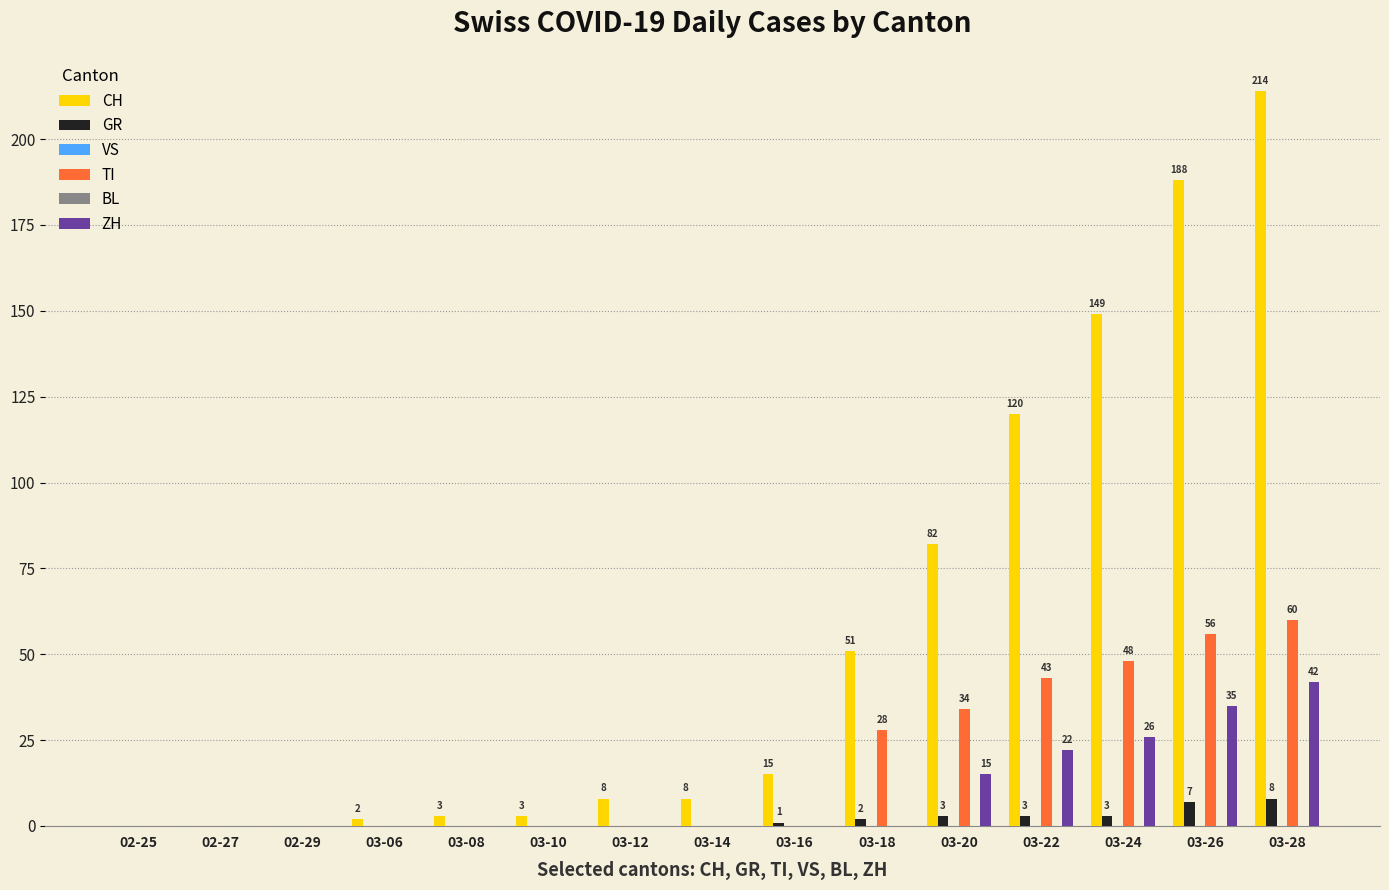

Which category has the highest value across all series?

03-28